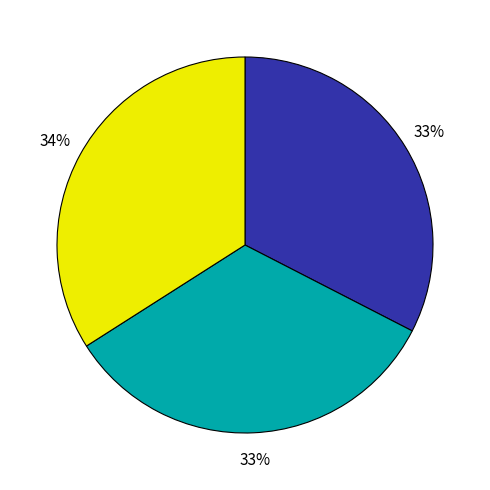

Is there a majority slice in this chart?

No